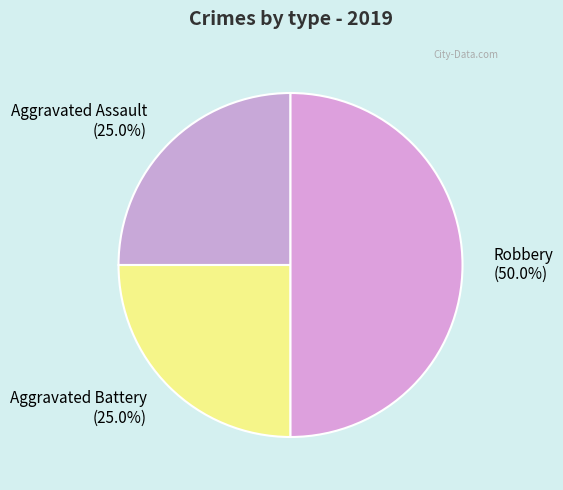

What is the ratio of the value at Aggravated Assault to the value at Aggravated Battery?

1.0